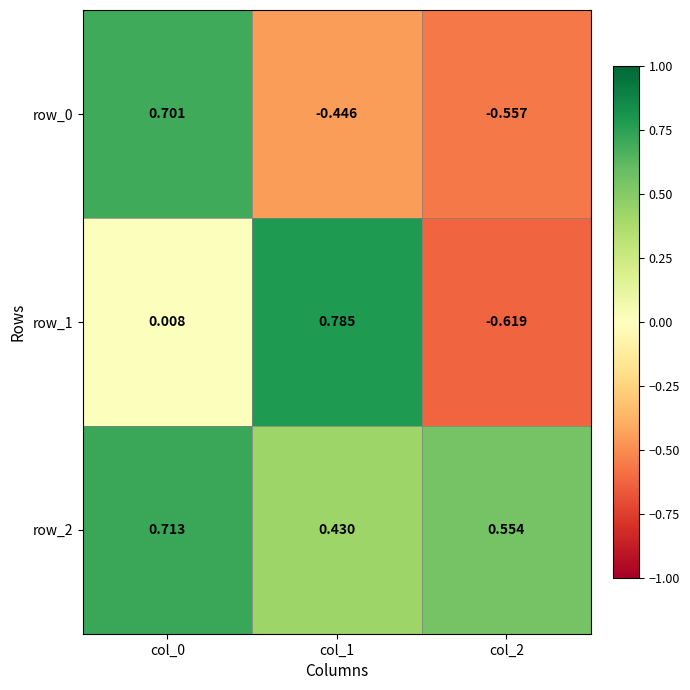

Is the value of row_2 at col_2 greater than the value of row_0 at col_1?

Yes